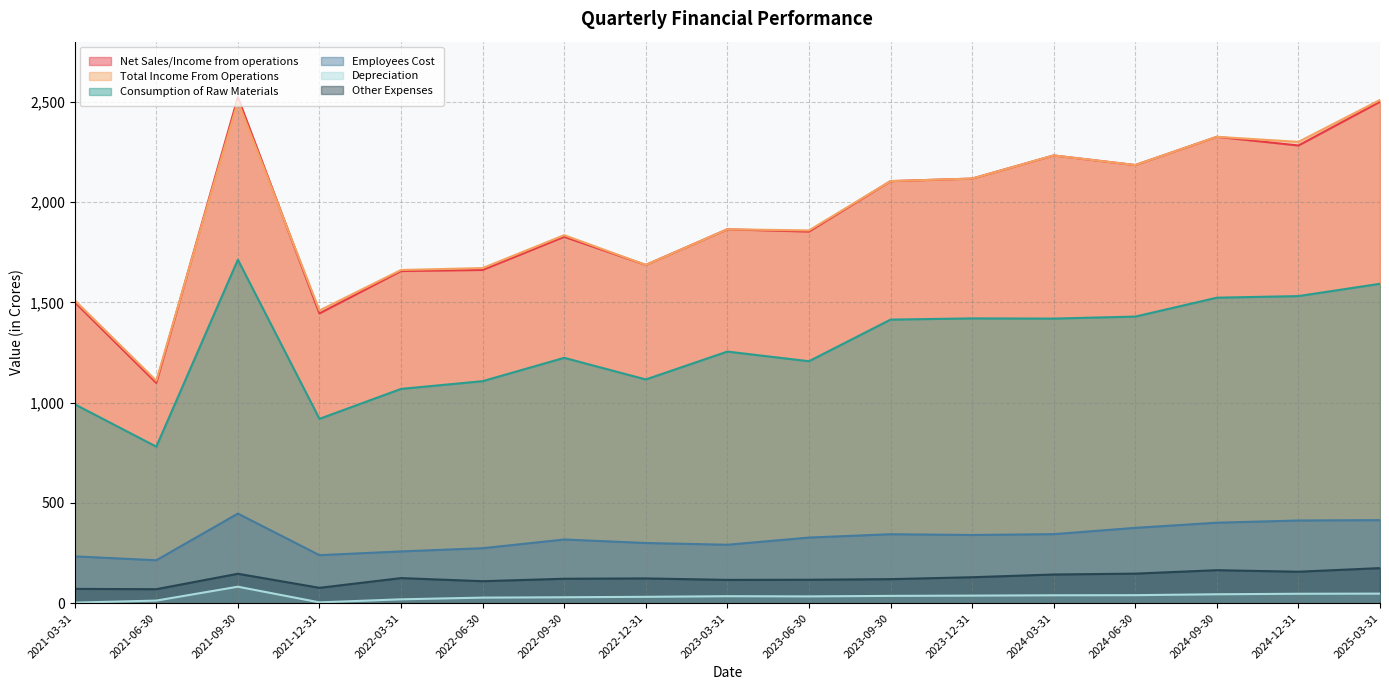

True or false: Employees Cost and Net Sales/Income from operations intersect in this chart.

False